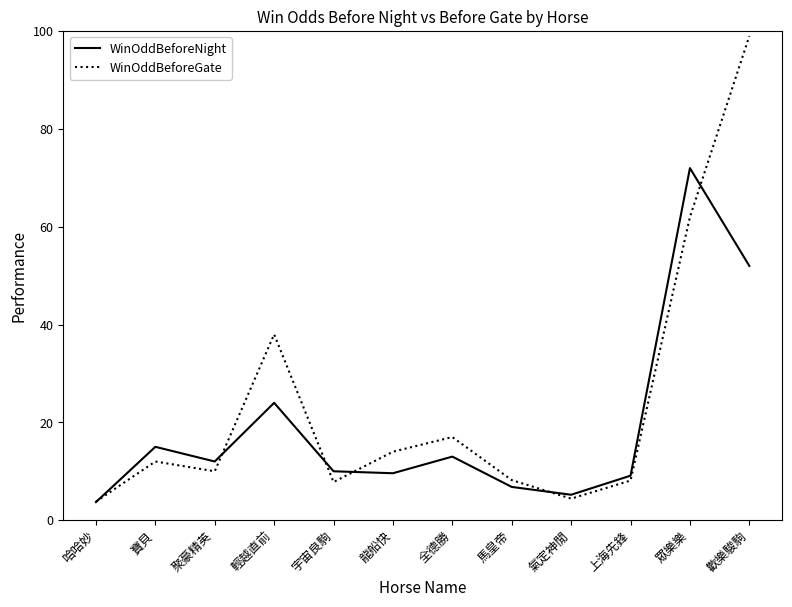

Count the number of data series in this chart.

2